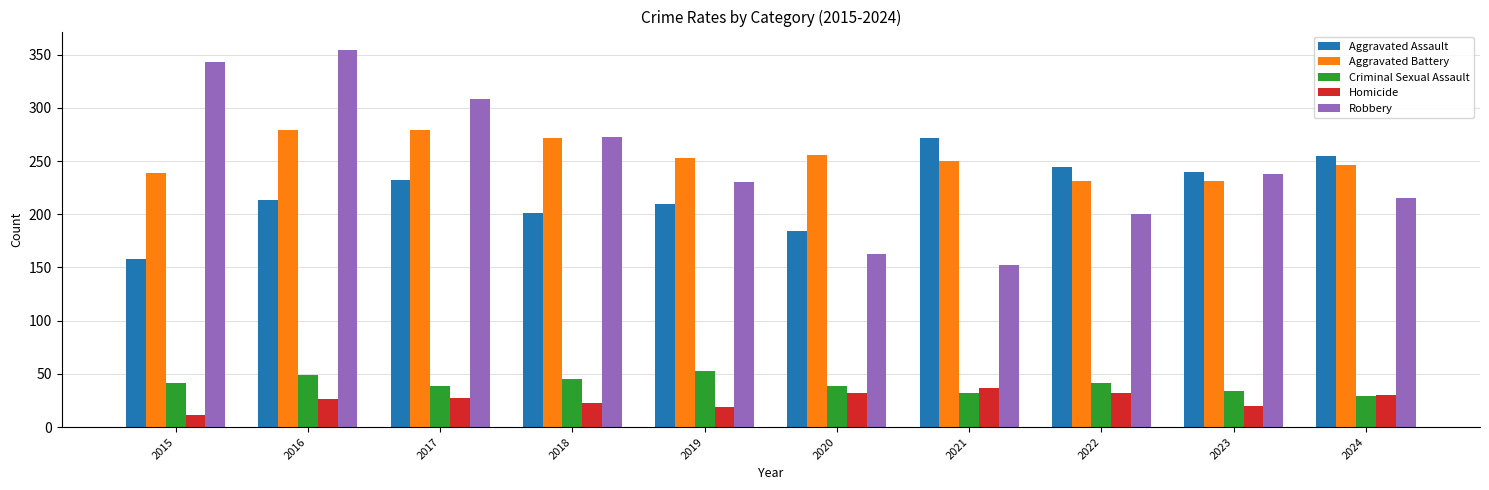

What is the difference between the Aggravated Assault values at 2020 and 2019?

26